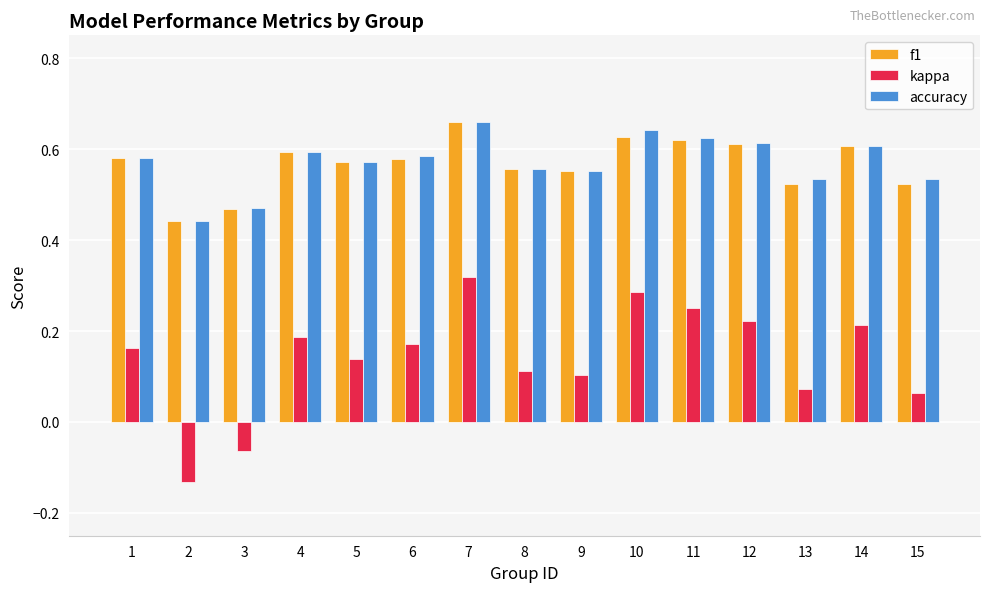

The value of accuracy at 7 is 0.9. True or false?

False